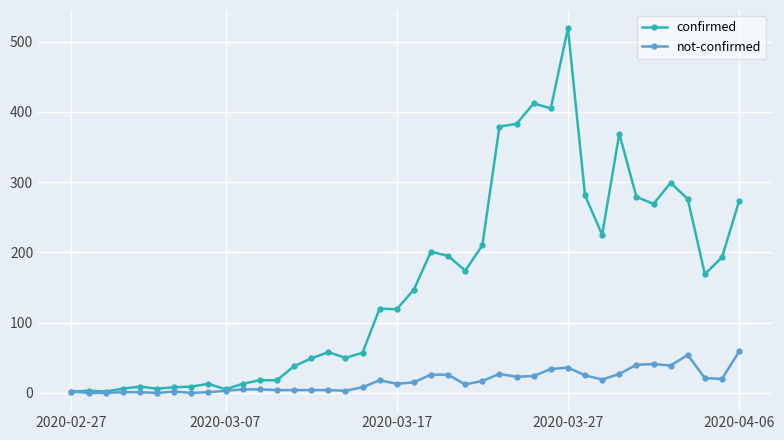

What is the maximum value for not-confirmed?

59